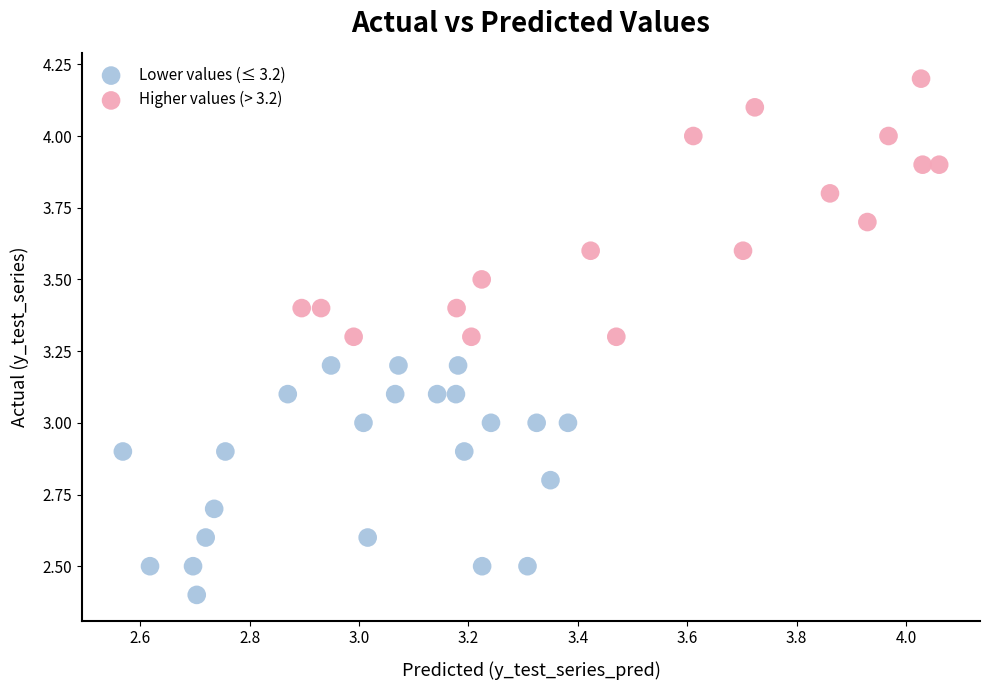

What are all the series names shown in the legend?

Lower values (≤ 3.2), Higher values (> 3.2)